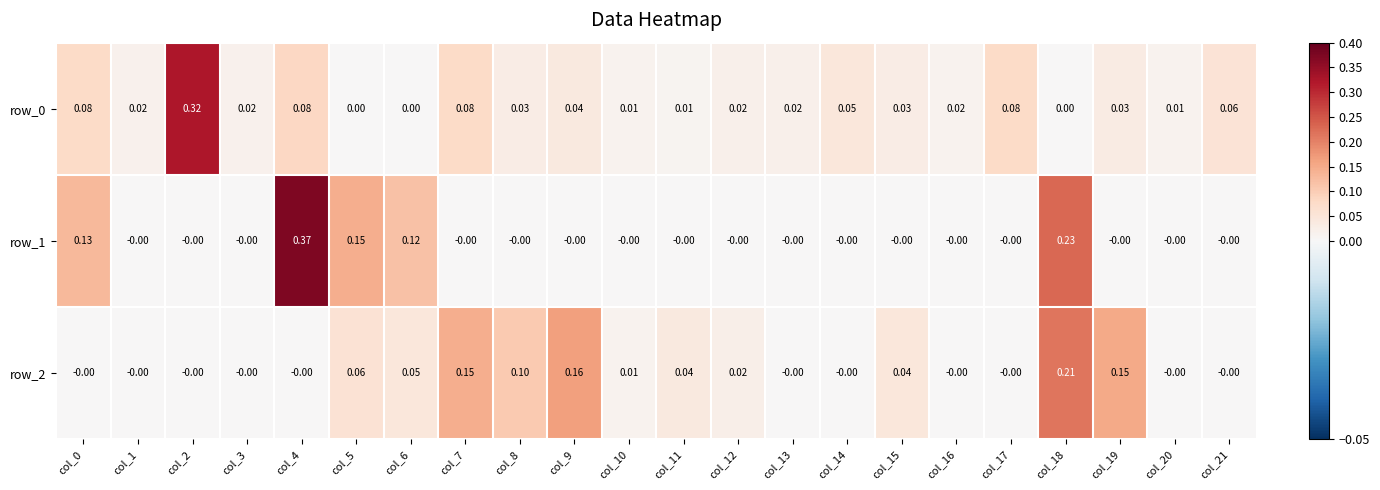

How many distinct data groups are displayed?

3